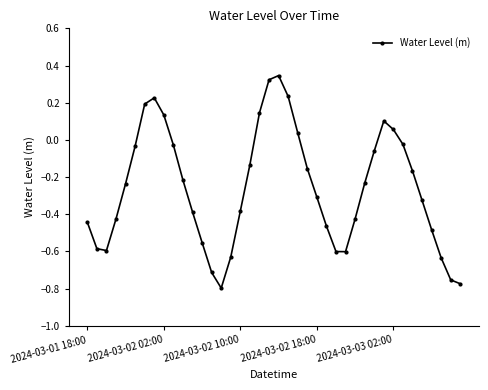

How many negative values are there?

30